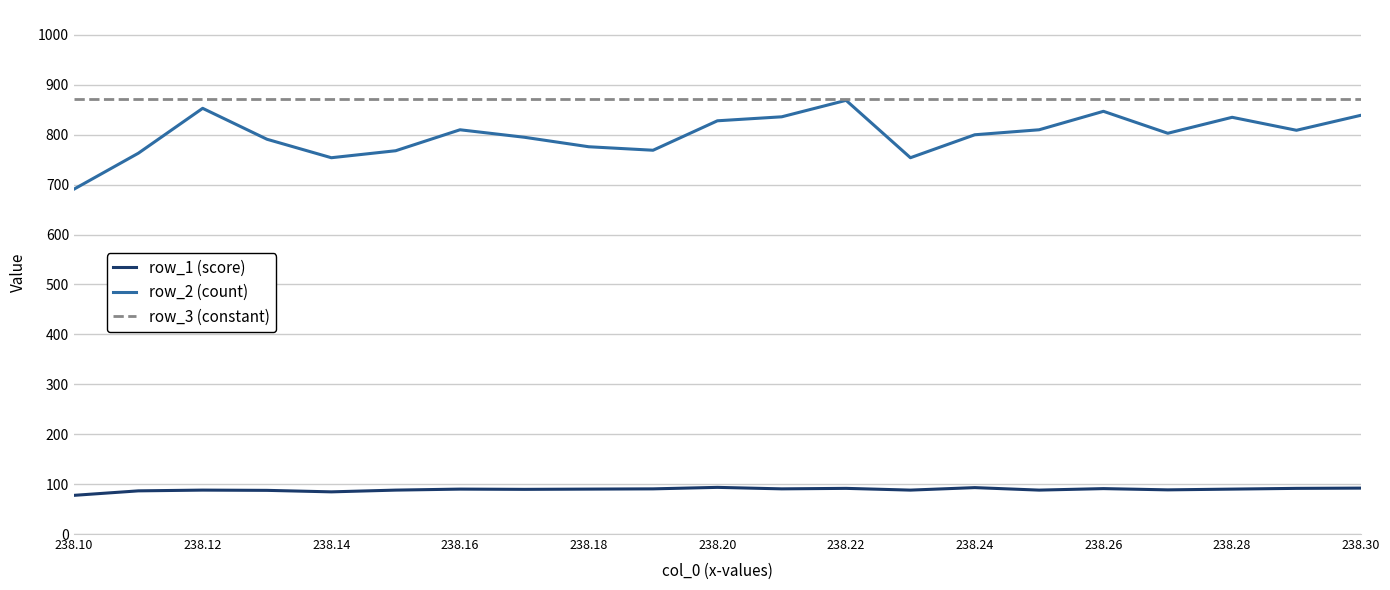

Which series has the largest range (max minus min)?

row_2 (count)